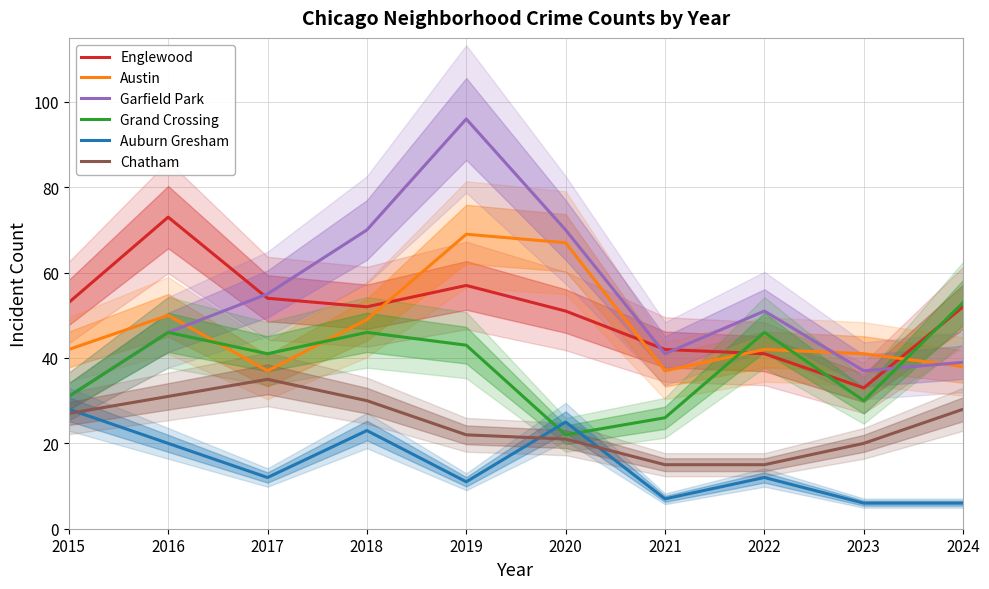

The Englewood series shows 60 at 2021. True or false?

False